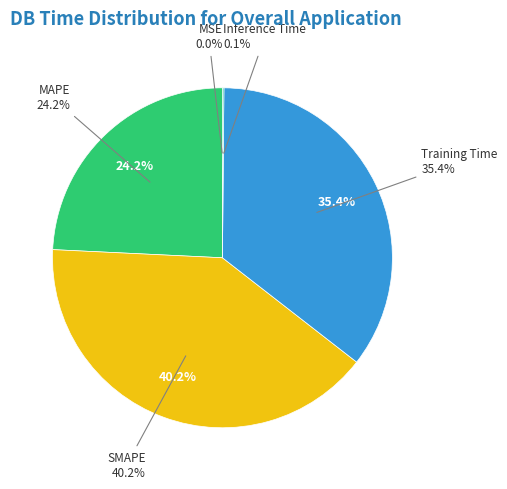

What is the largest slice in the pie chart?

SMAPE